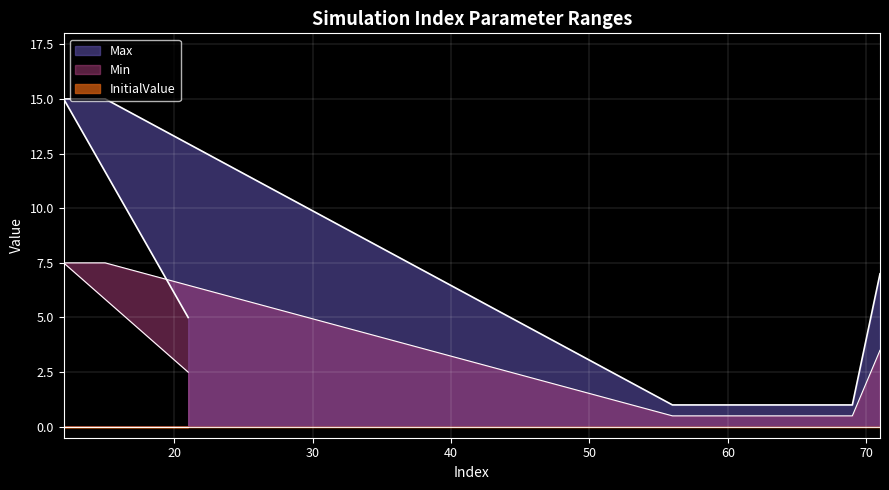

Where is Max nearest to the value 8?

71